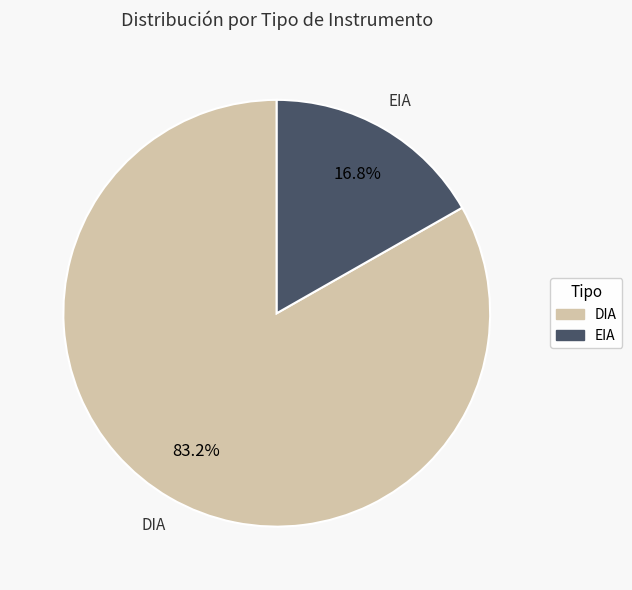

To the nearest percent, what is the difference between the largest and smallest slice percentages?

66%